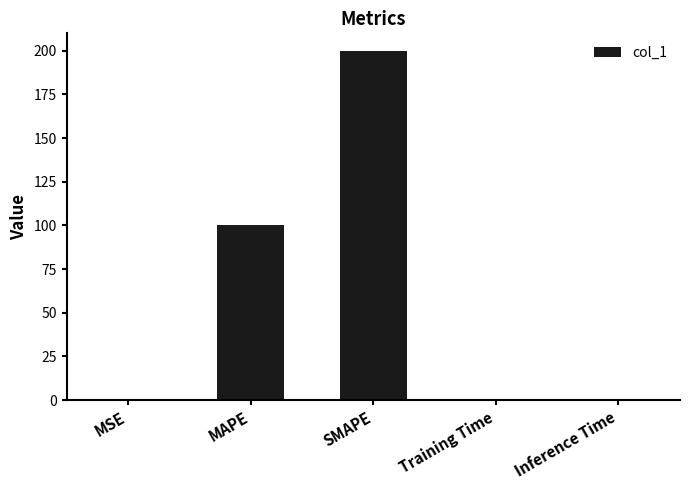

Does the chart contain stacked bars?

No